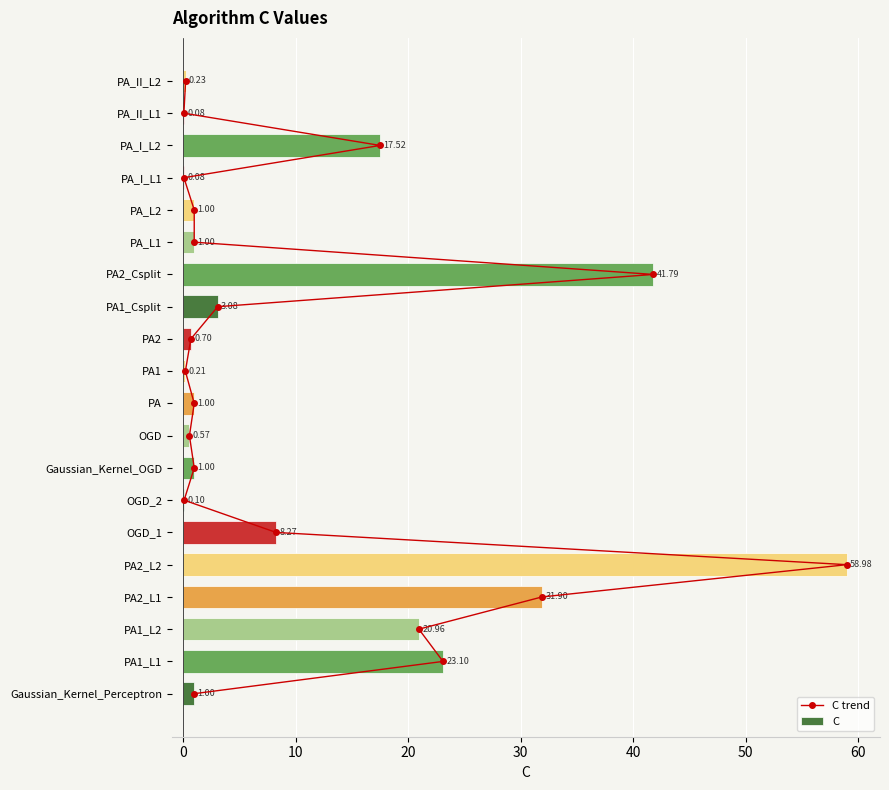

Is the value of C at 9 greater than the value of C trend at 70?

No